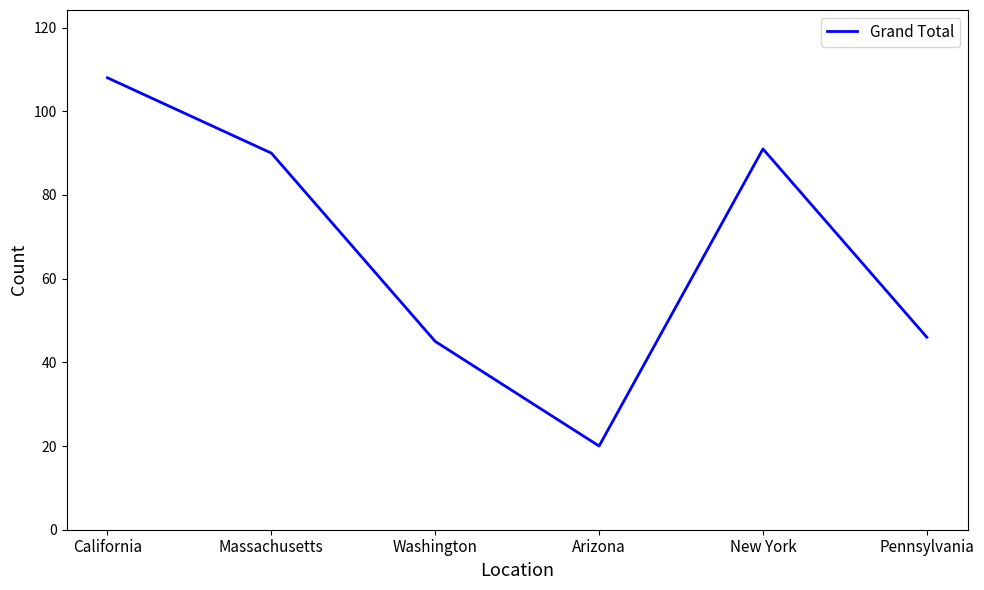

What is the sum of all values?

400